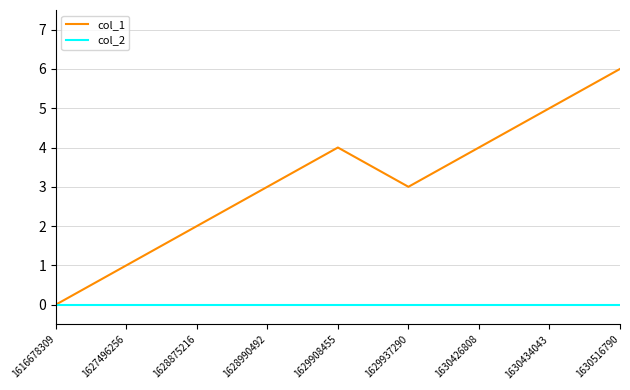

At which category is the sum across all series the highest?

1630516790